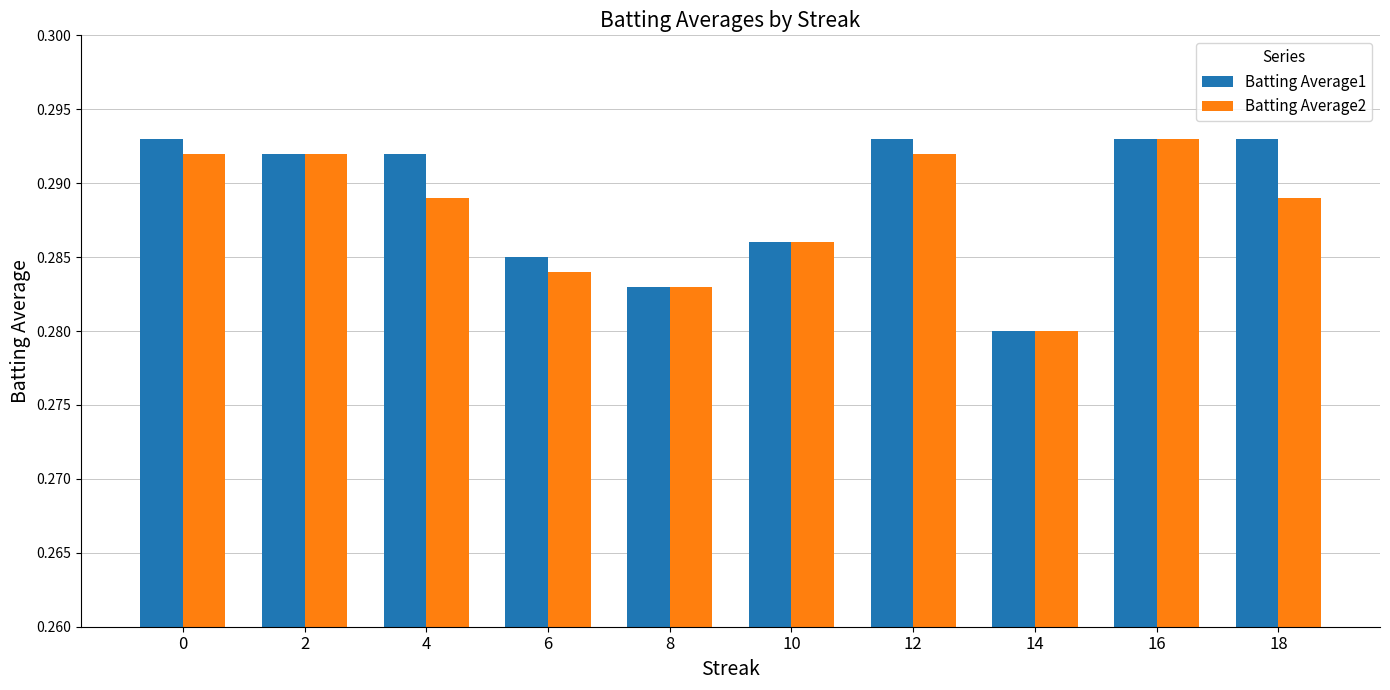

At which label does Batting Average2 reach its minimum?

14